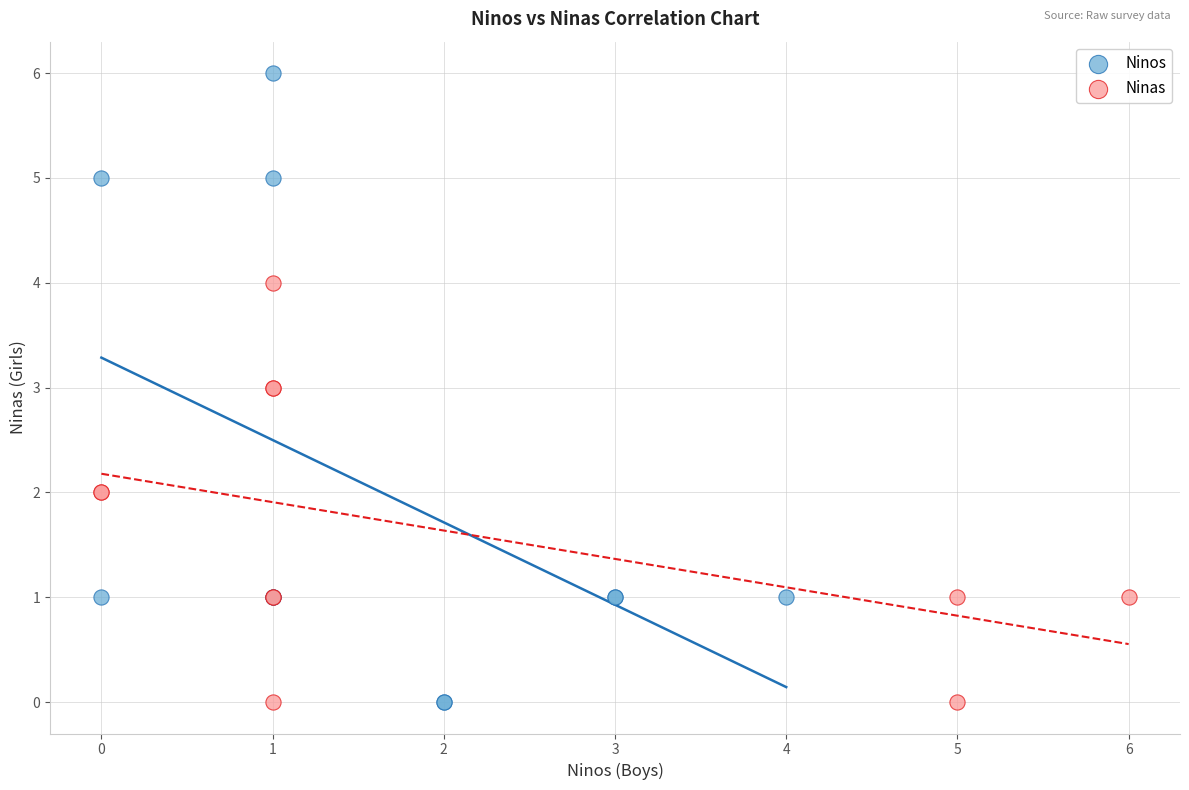

Which series reaches the maximum Y coordinate?

Ninos